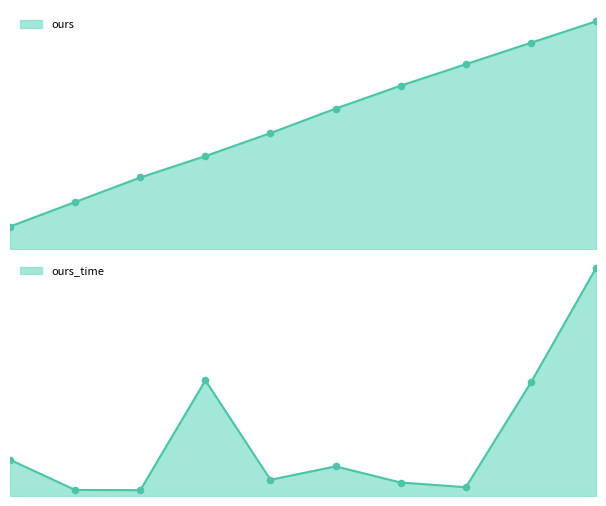

What is the total value across all series at 8?

121.8